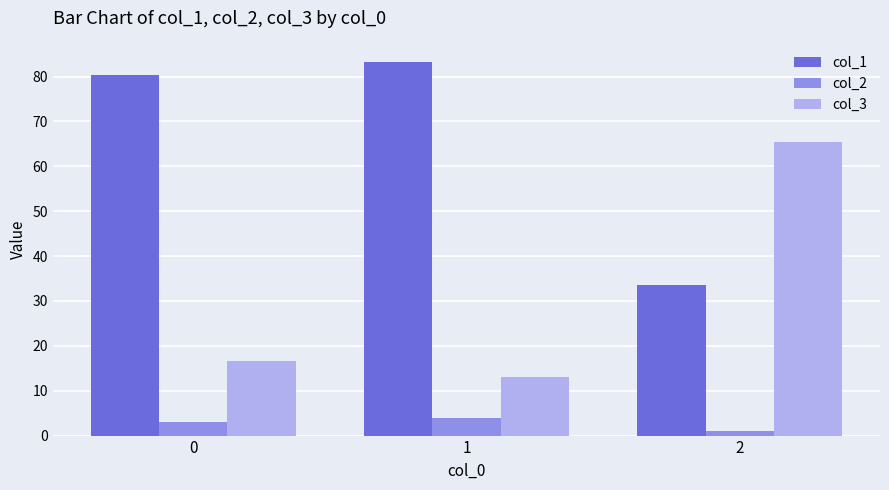

Which series changed the most between 0 and 2?

col_3